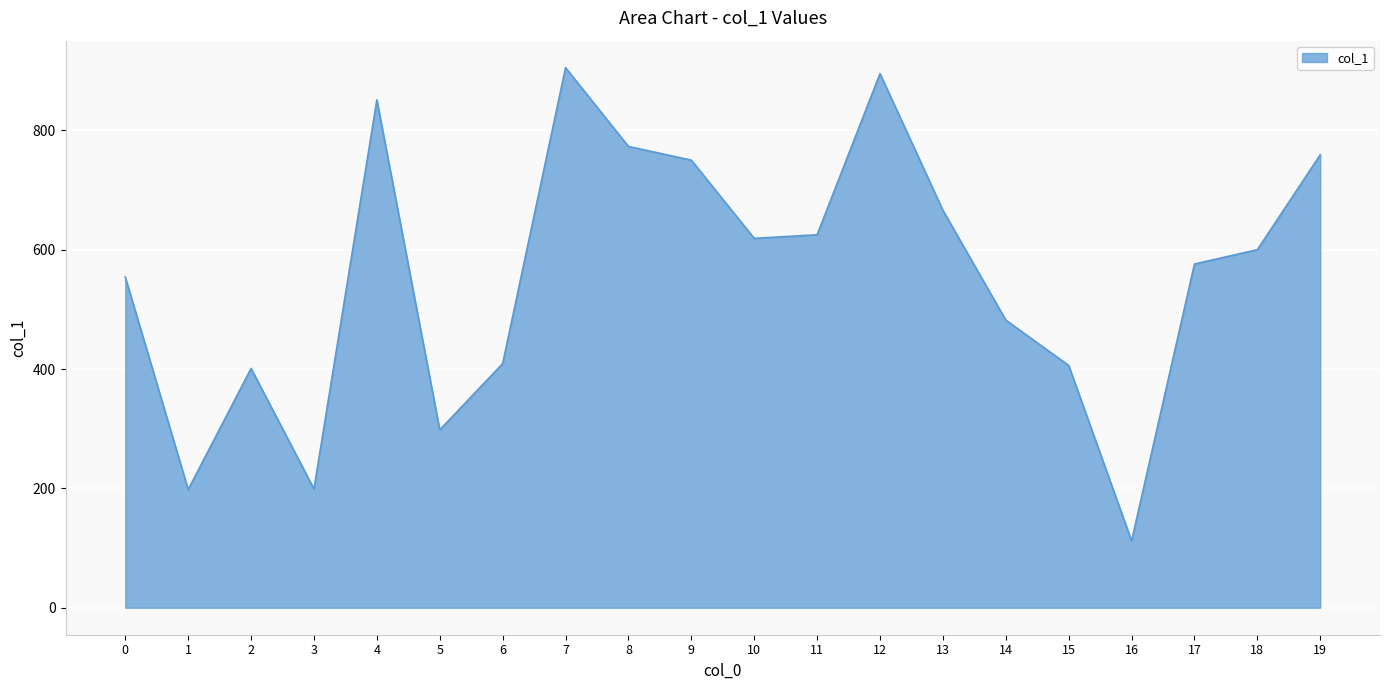

Where is the first local maximum?

2